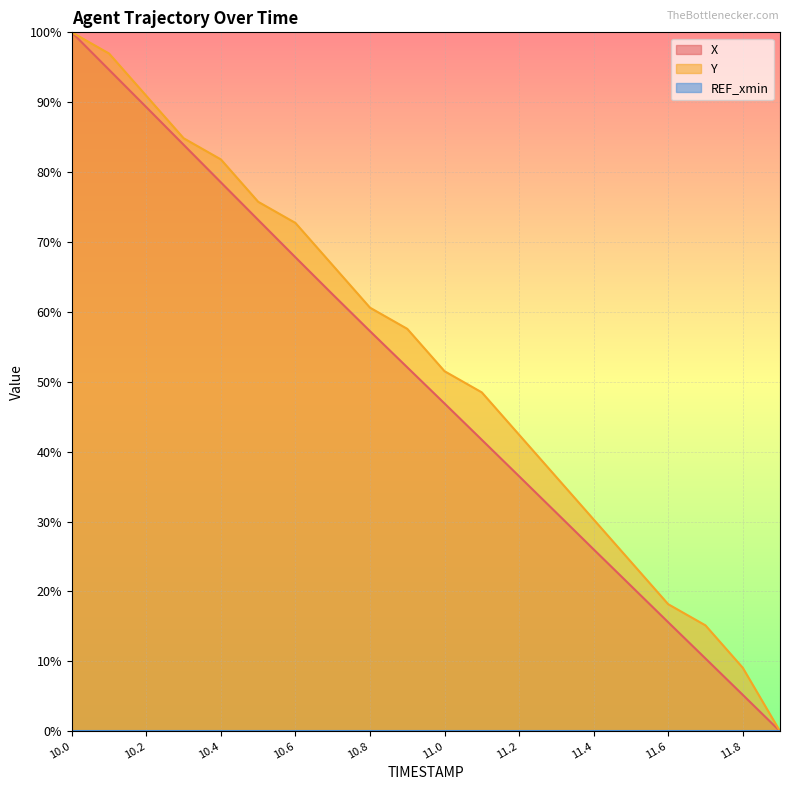

What is the spread (max minus min) of values at 10.6?

72.7